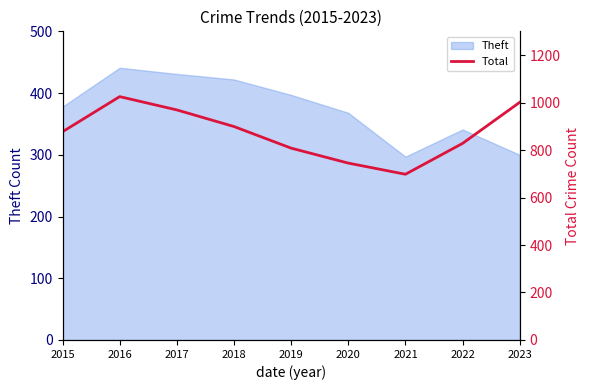

What is the maximum value for Theft?

441